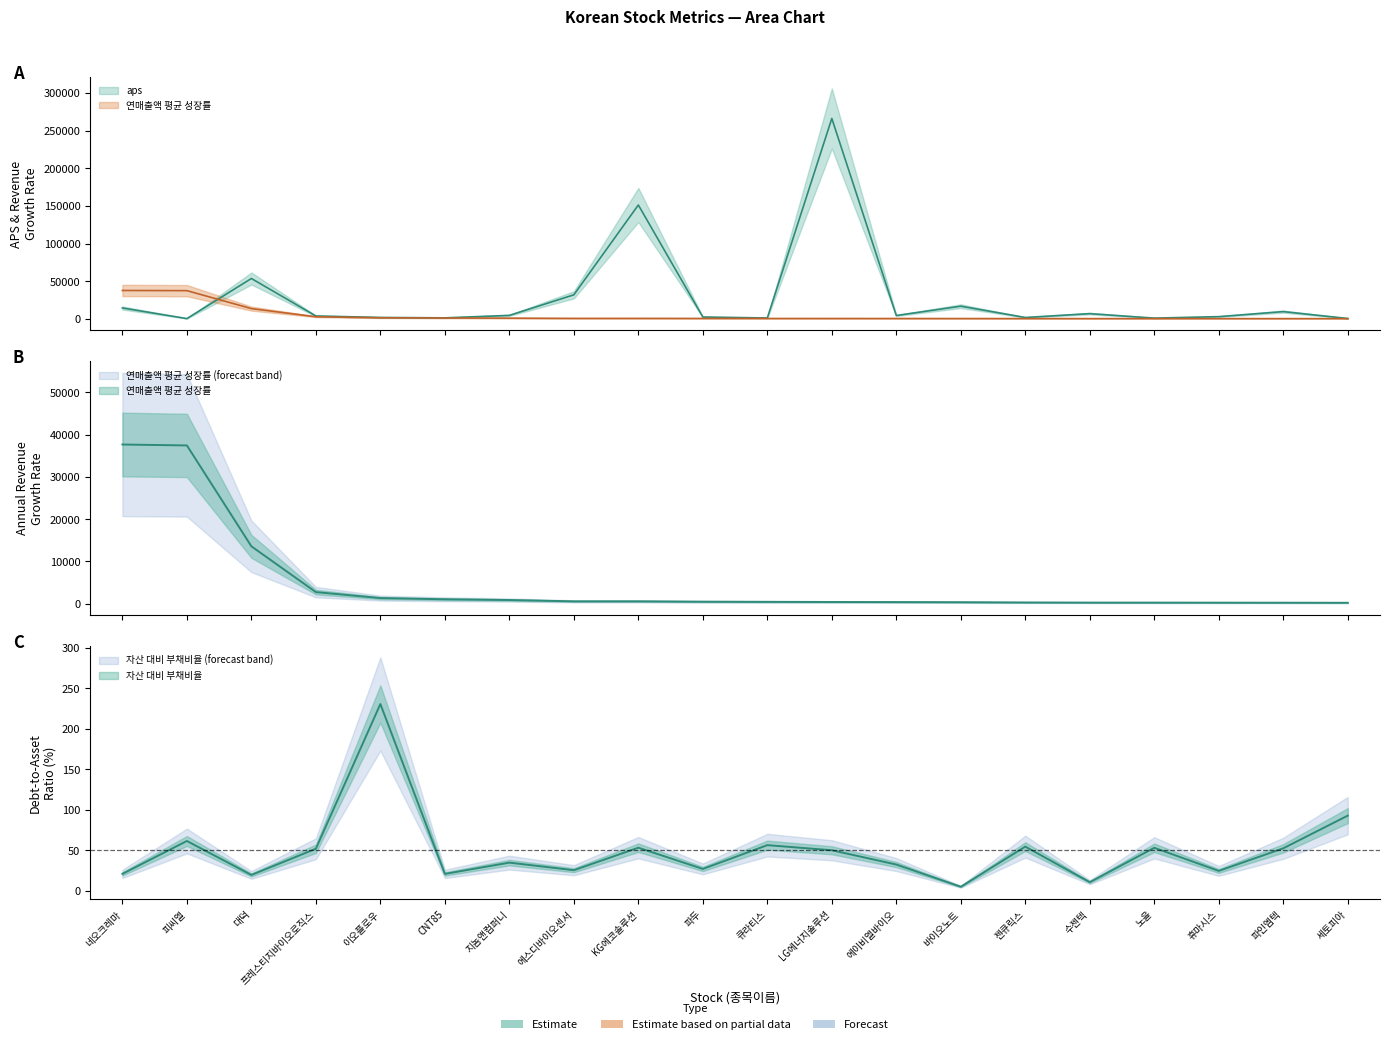

What is the difference between the second highest and second lowest values in the 연매출액 평균 성장률 series?

37197.1